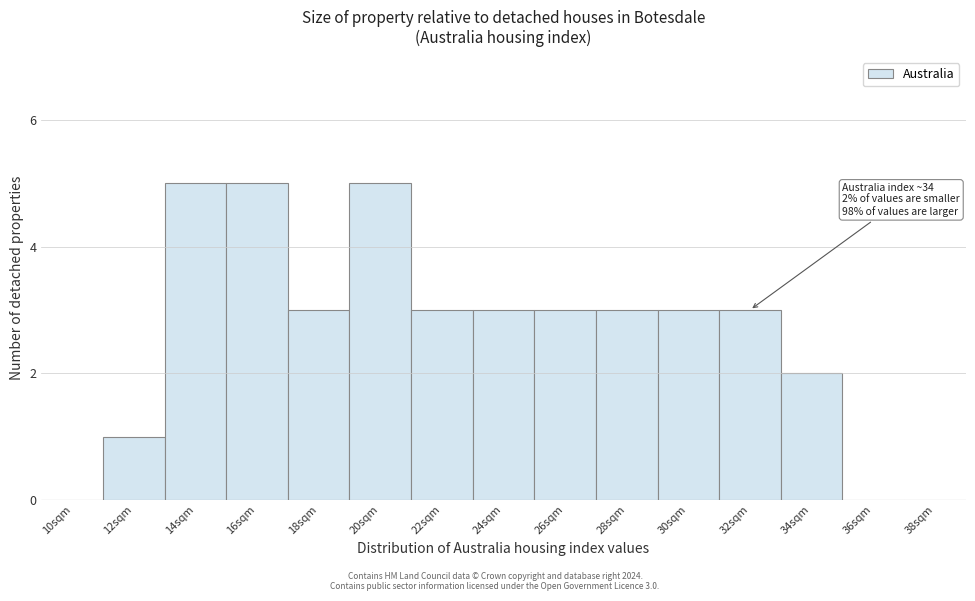

Reading left to right, extract all data points from this chart.

10sqm=0	12sqm=1	14sqm=5	16sqm=5	18sqm=3	20sqm=5	22sqm=3	24sqm=3	26sqm=3	28sqm=3	30sqm=3	32sqm=3	34sqm=2	36sqm=0	38sqm=0